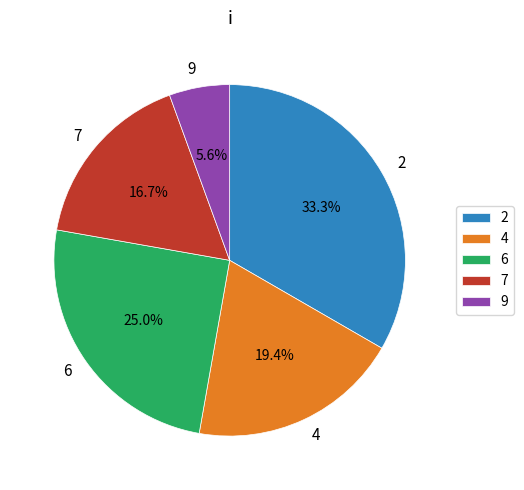

How many slices are in this pie chart?

5